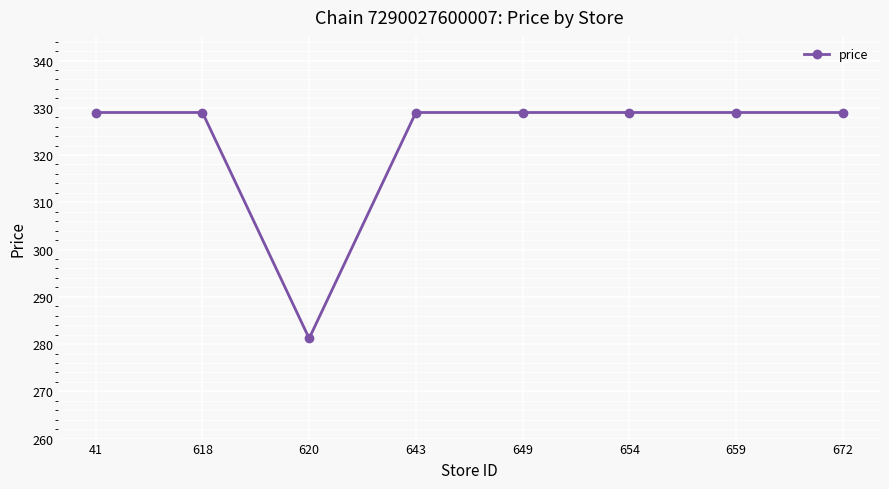

The value at 659 is 90.7. True or false?

False